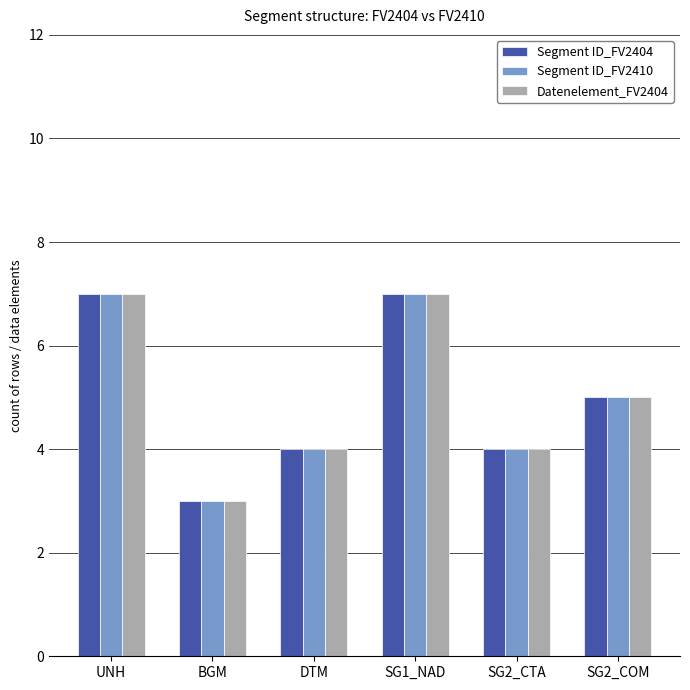

What is the sum of all Segment ID_FV2404 values?

30